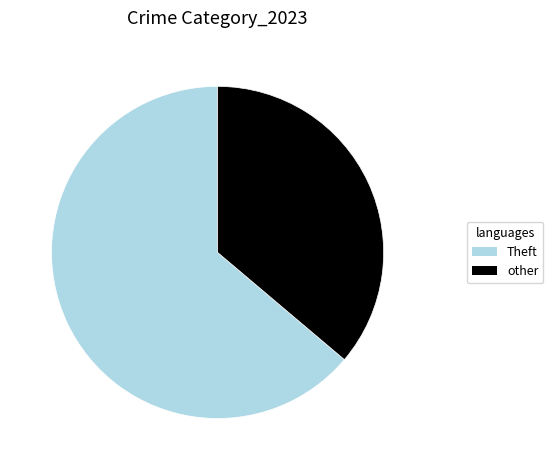

Do Theft and other together represent more than half of the pie?

Yes